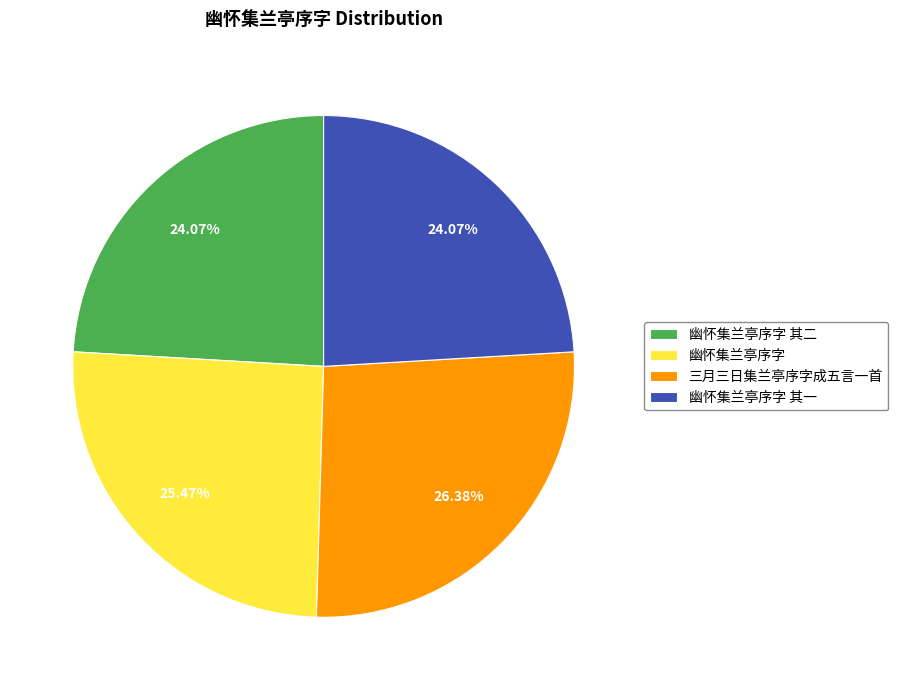

Does 幽怀集兰亭序字 其二 represent more than half of the total?

No